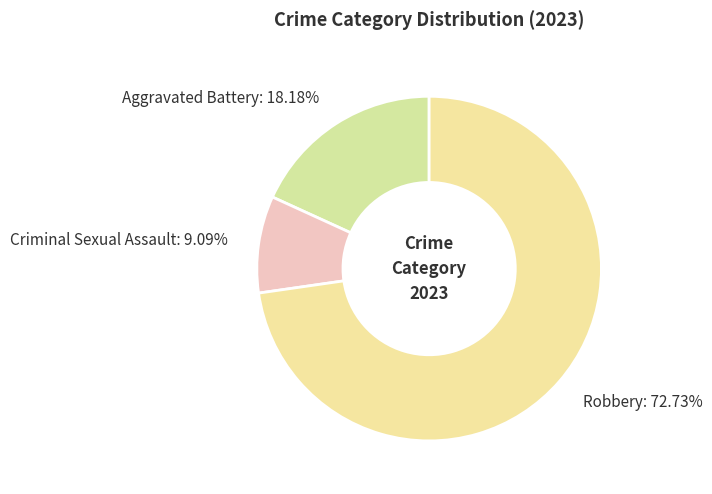

To the nearest percent, what is the difference between the largest and smallest slice percentages?

64%